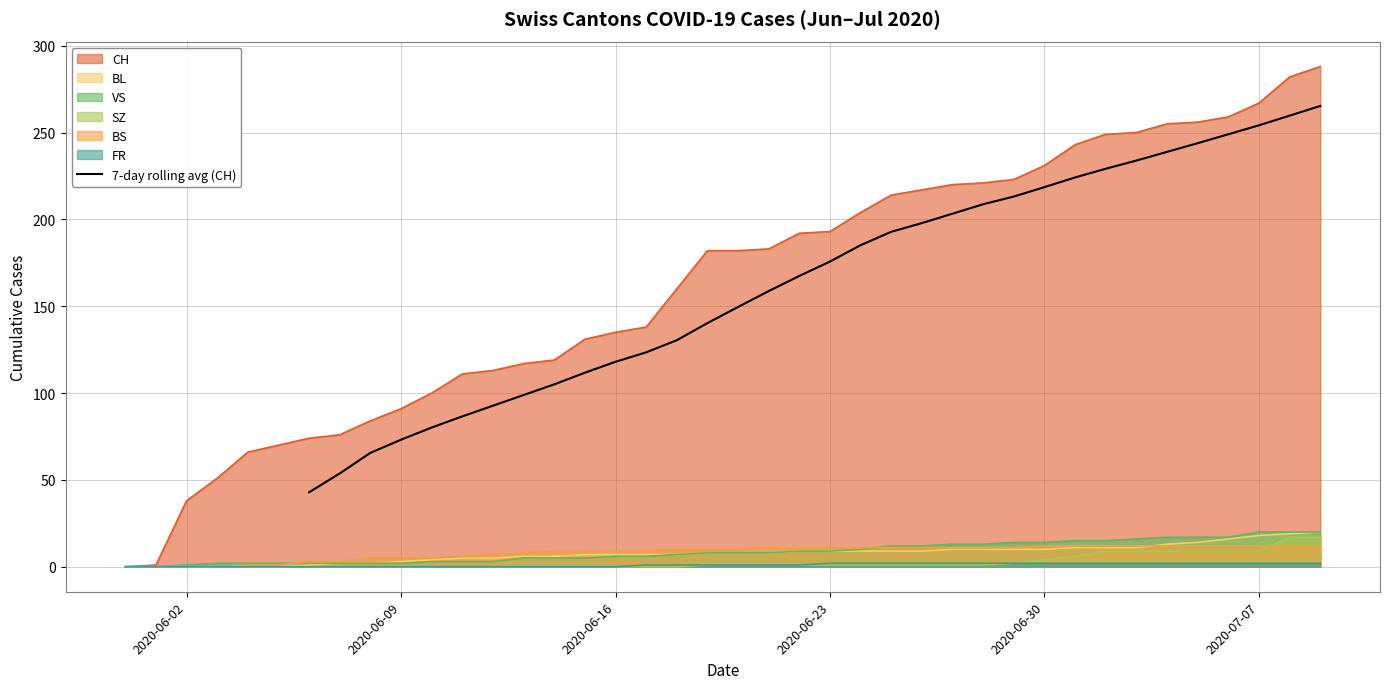

What is the minimum value for 7-day rolling avg (CH)?

42.9